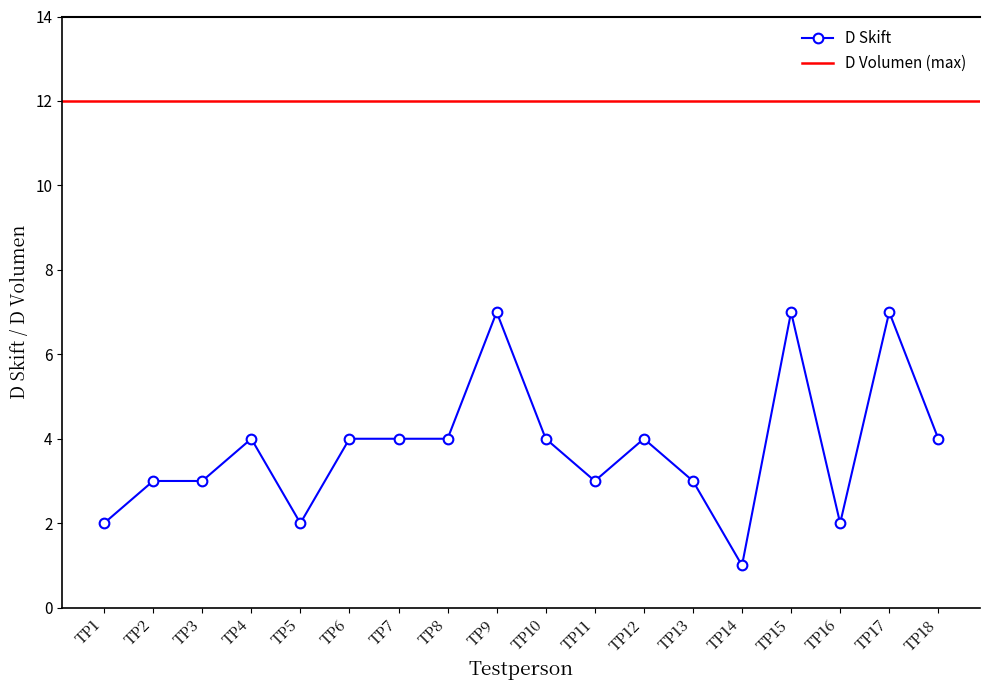

Which has a higher value, TP7 or TP17?

TP17